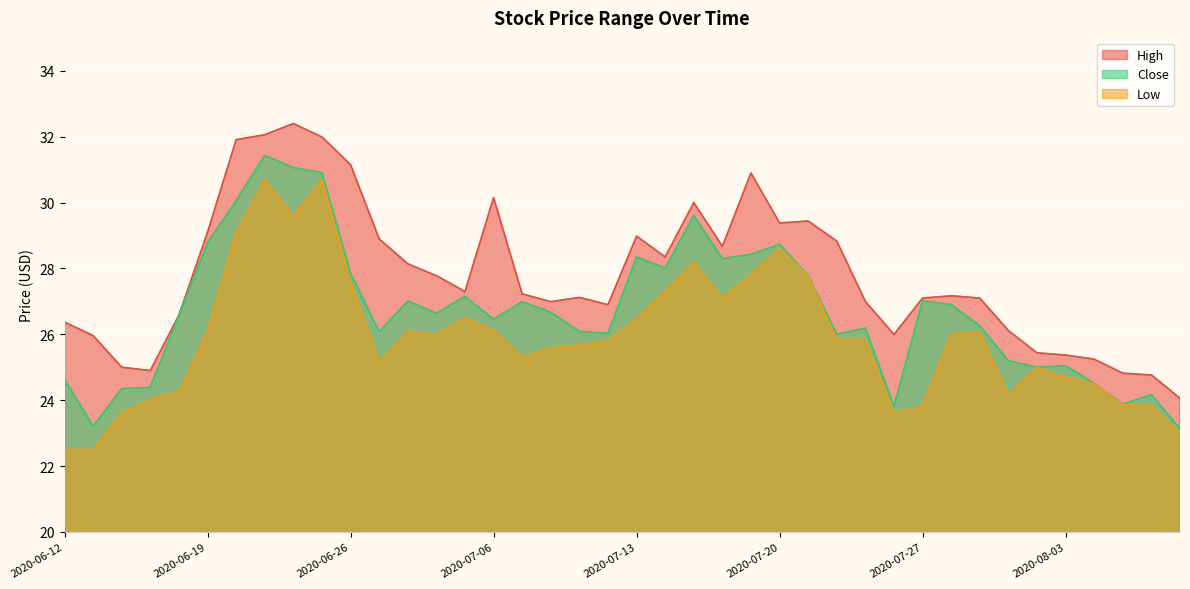

True or false: Close has more than 0 interior local peaks.

True